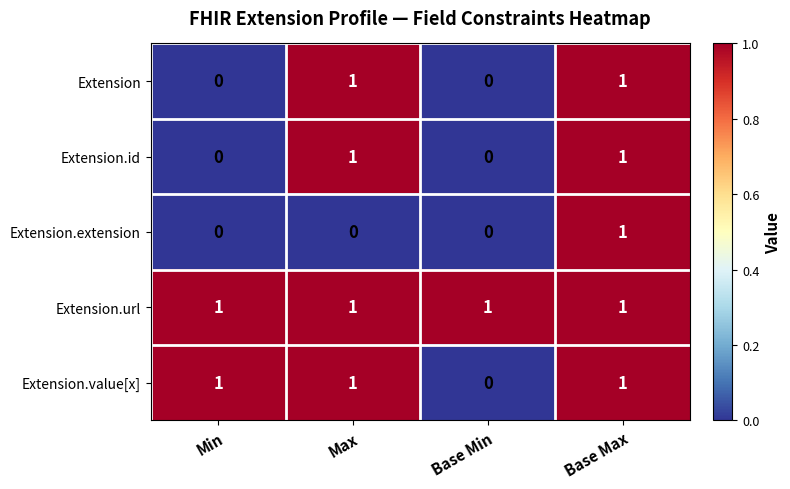

What is the sum of all Extension.url values?

4